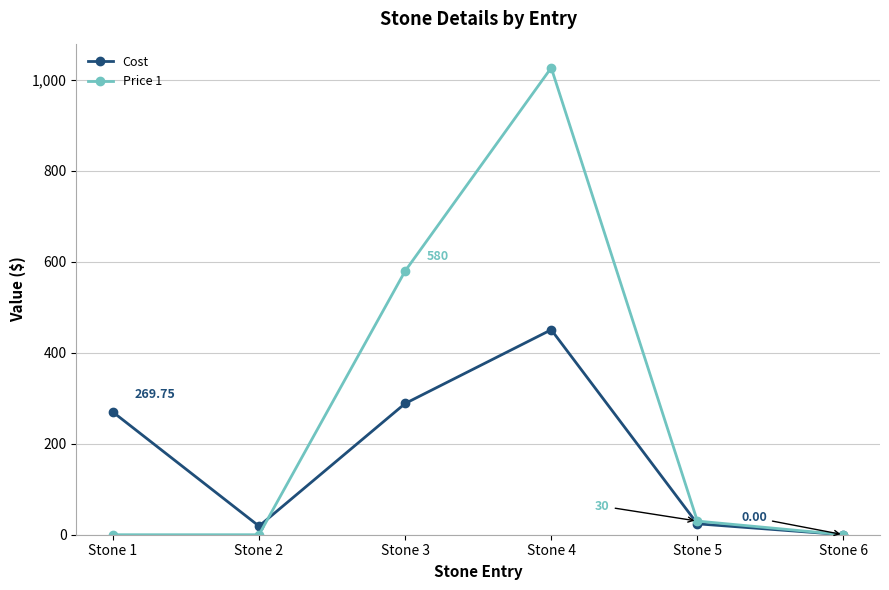

At Stone 1, list the series in order from largest to smallest.

Cost, Price 1